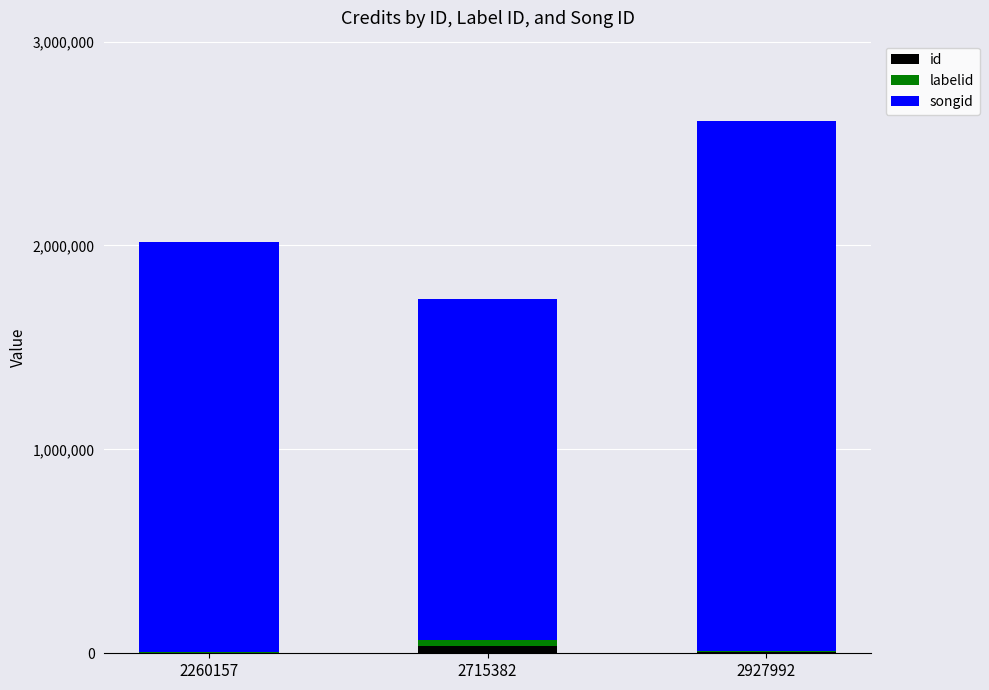

What is the sum of all id values?

44323